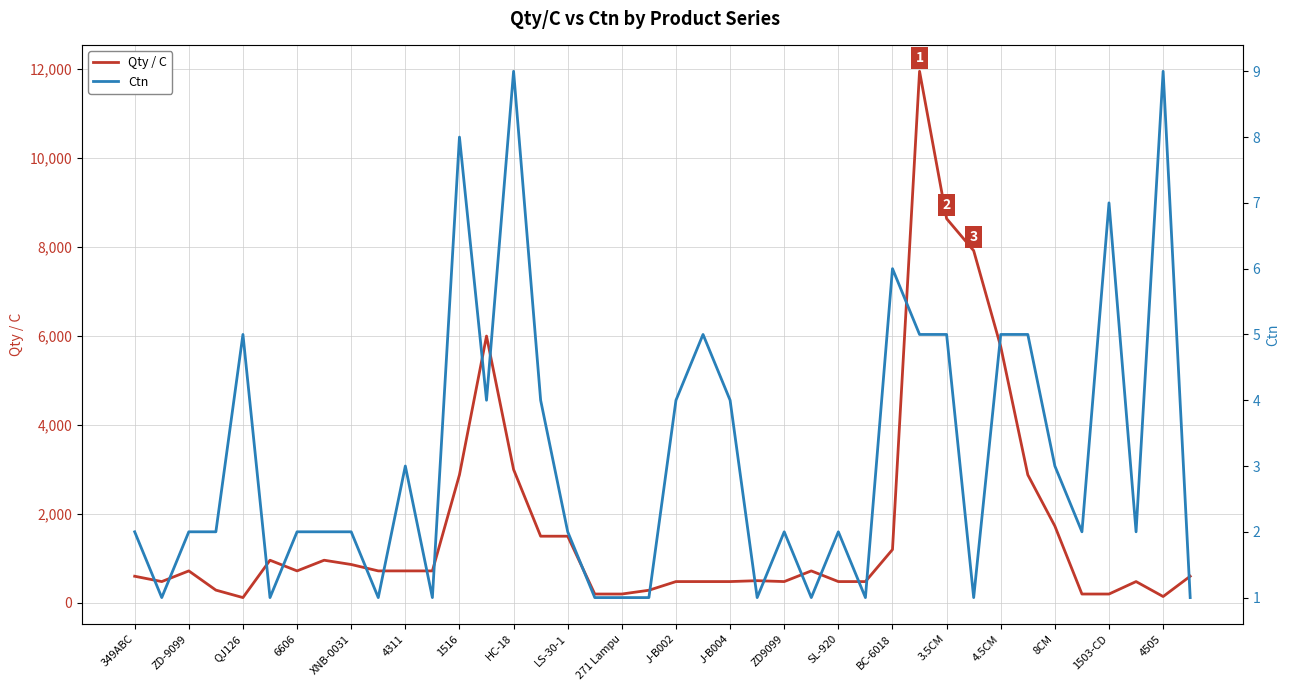

True or false: Qty / C has more than 2 interior local peaks.

True